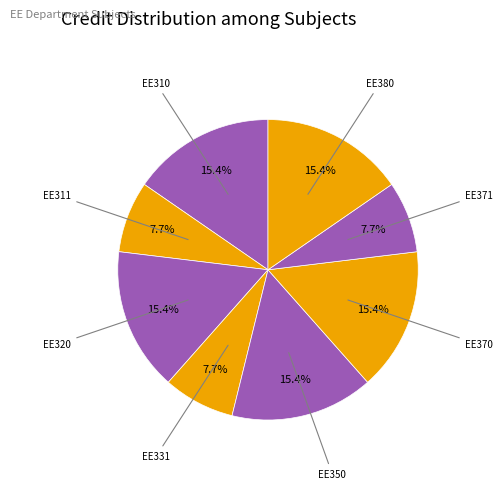

Count the number of slices in the pie.

8